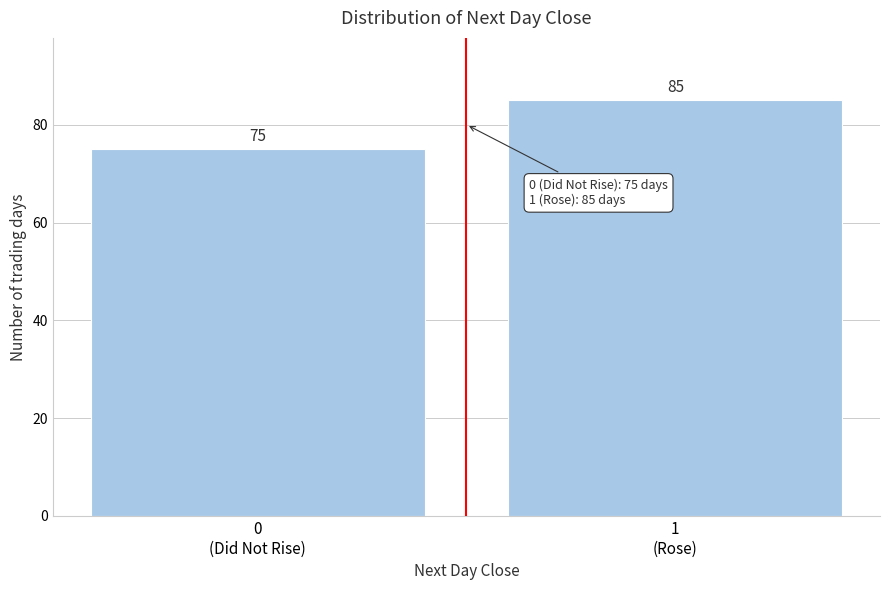

Reading left to right, what are all the values shown in this chart?

75	85